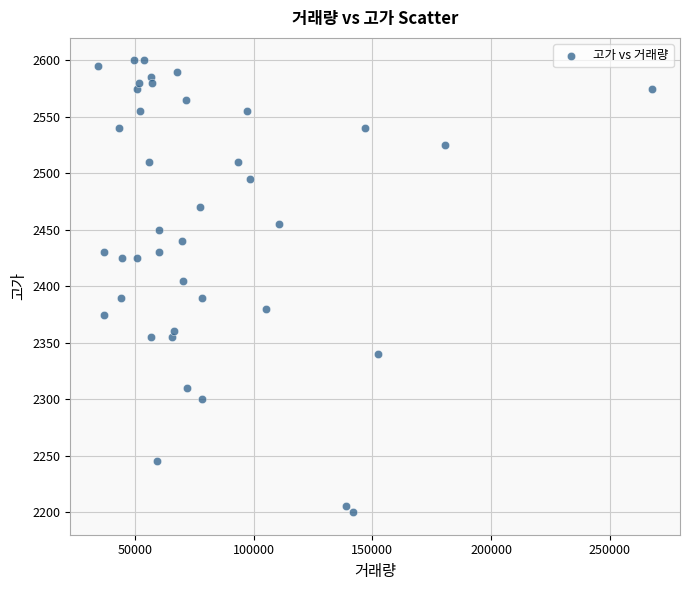

What Y value in the scatter plot is closest to 2400?

2405